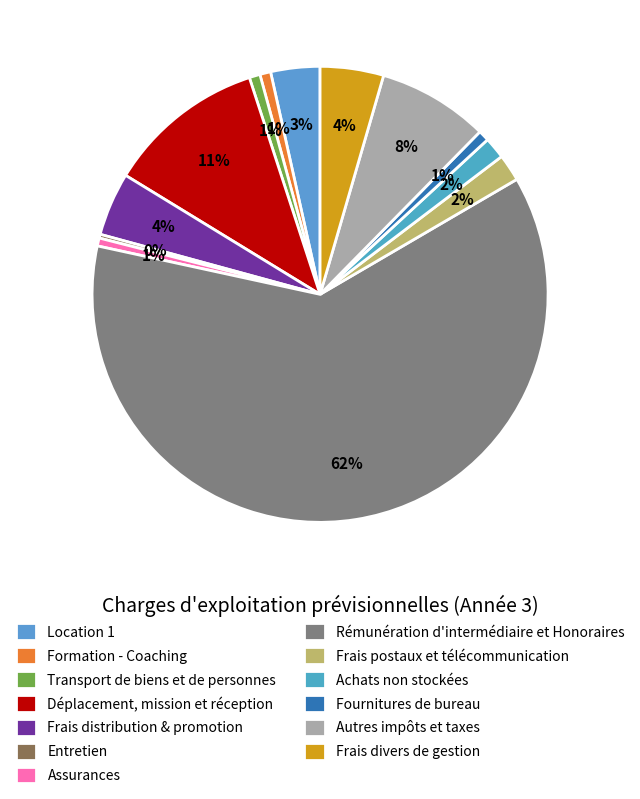

How many segments does this pie chart have?

13